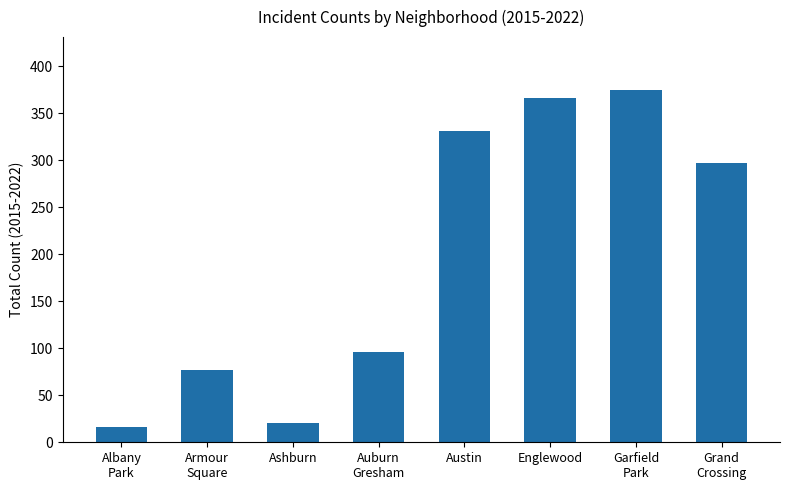

What is the value of the 6th bar from the left?

366